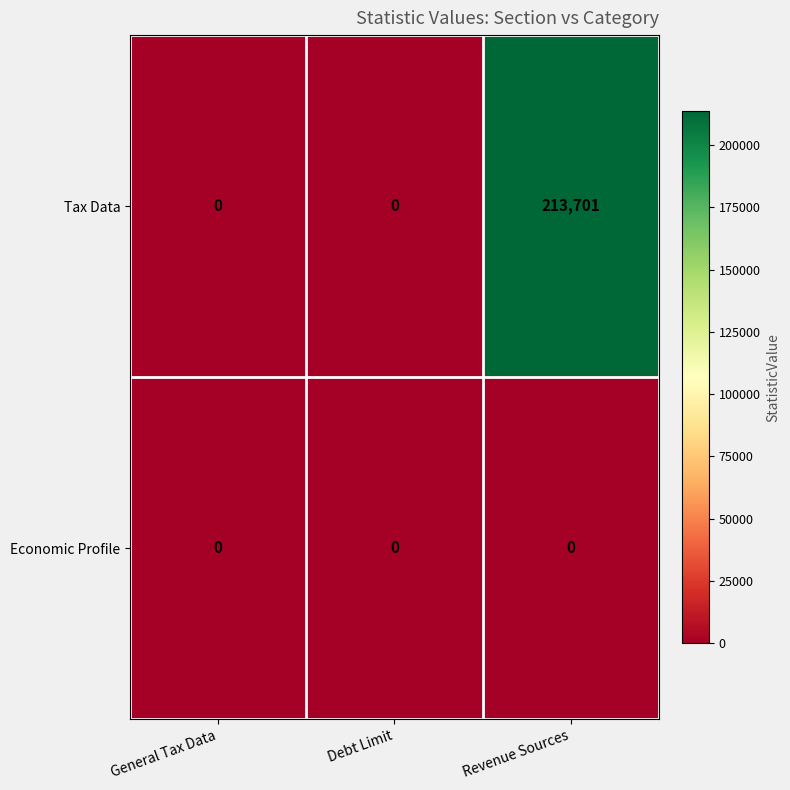

The Tax Data series shows 213701 at Revenue Sources. True or false?

True